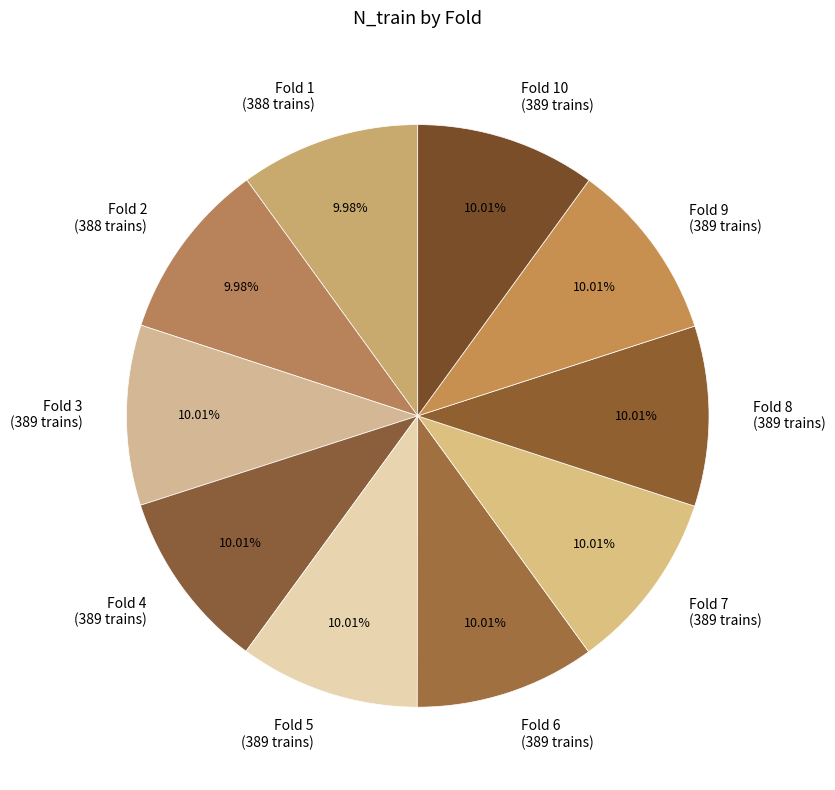

What is the ratio of the value at Fold 5 (389 trains) to the value at Fold 7 (389 trains)?

1.0